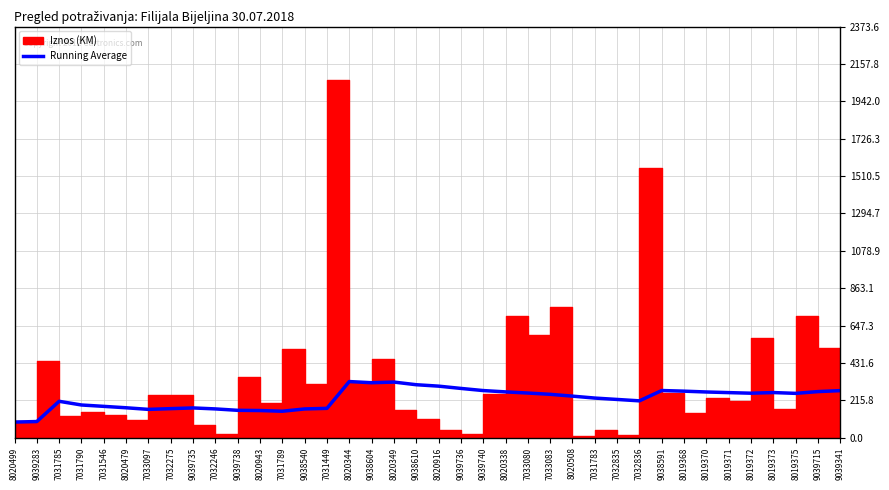

Is this an area chart (filled region under the line)?

No